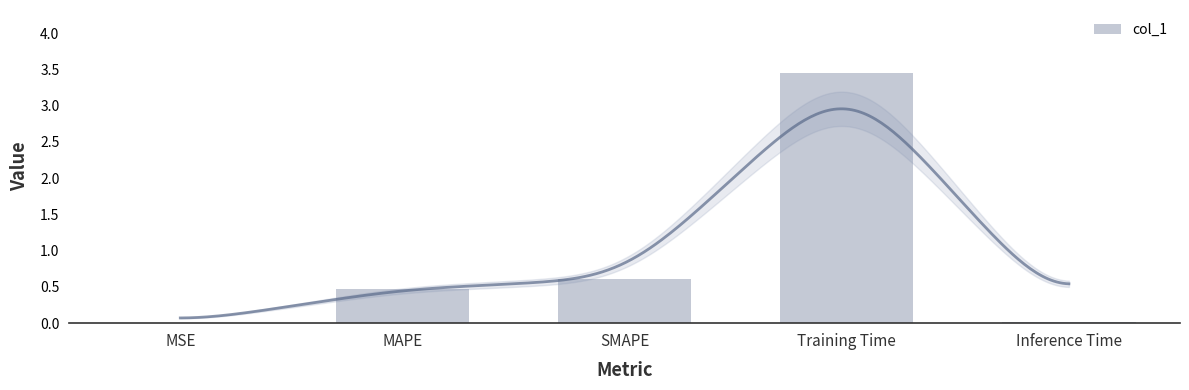

Rank the categories by value from lowest to highest.

MSE, Inference Time, MAPE, SMAPE, Training Time